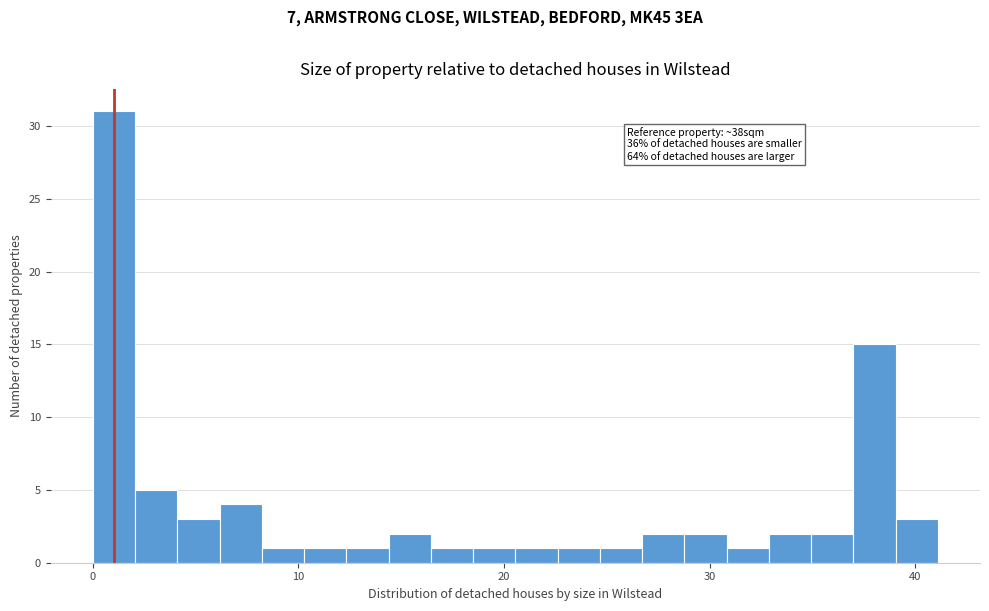

Around what value on the x-axis is the tallest bar? Give the approximate position of its centre, as read against the axis.

1